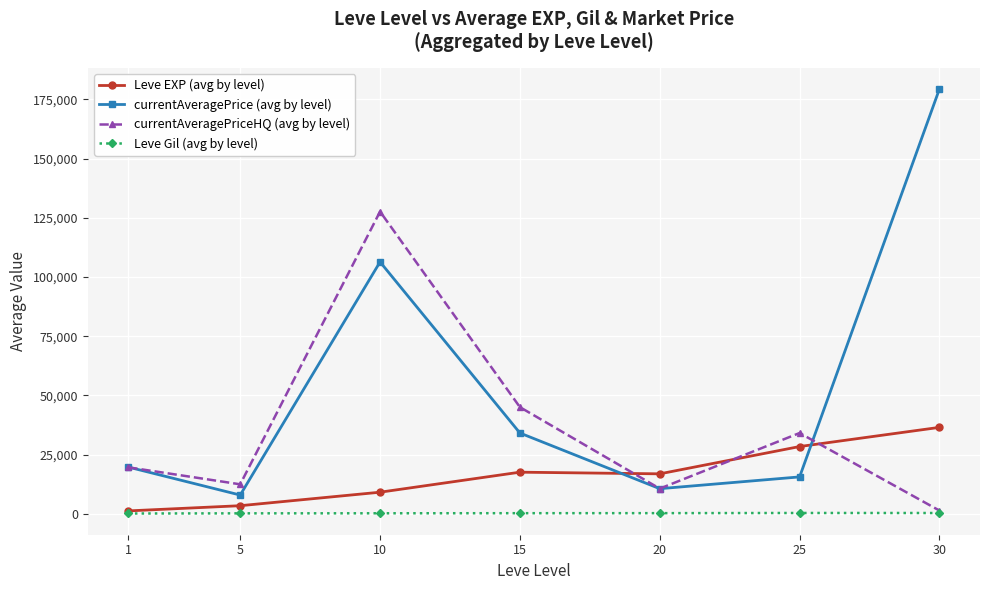

Does the chart have visible grid lines?

Yes